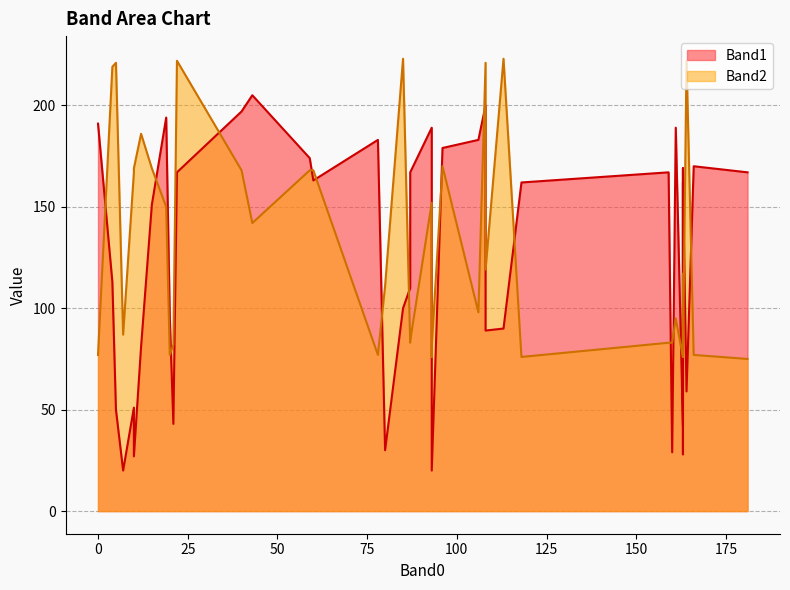

Rank the series by their maximum value, from highest to lowest.

Band2, Band1